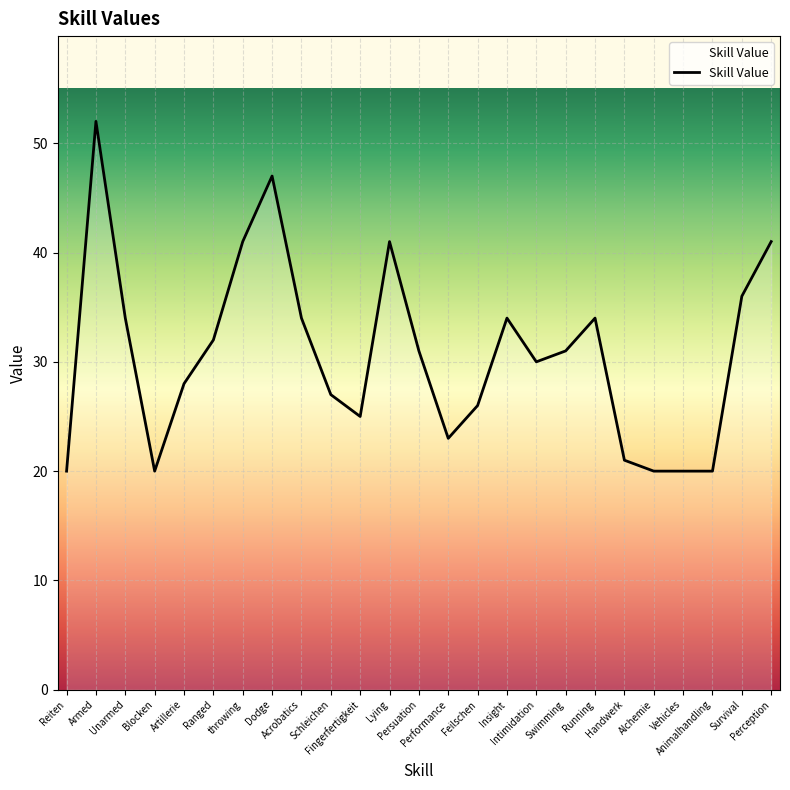

How many lines are shown in the chart?

1